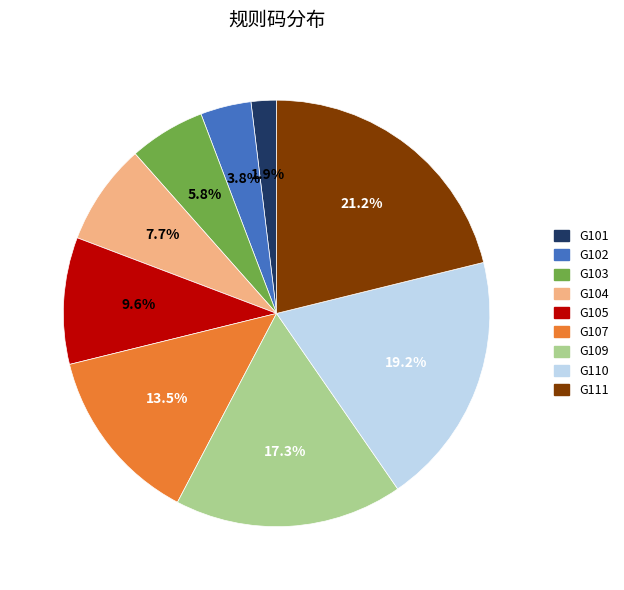

Rank the categories by value from highest to lowest.

G111, G110, G109, G107, G105, G104, G103, G102, G101